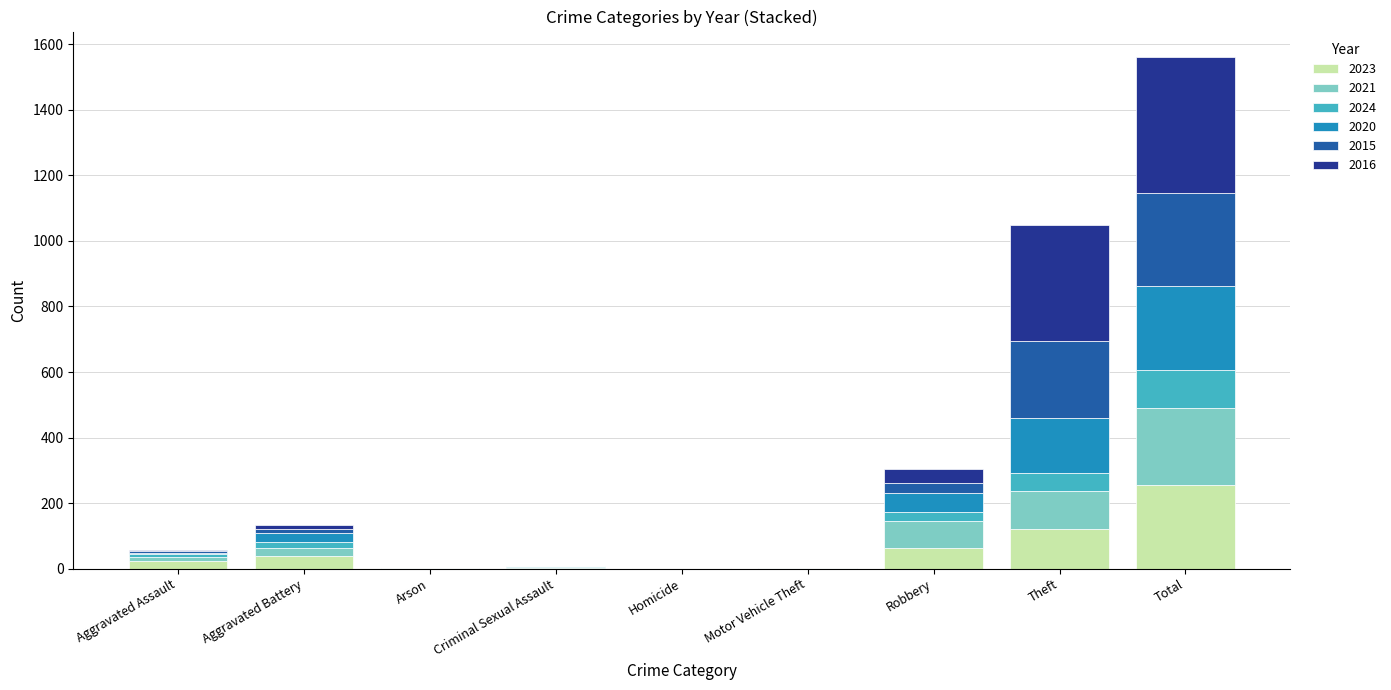

At which category is the sum across all series the highest?

Total